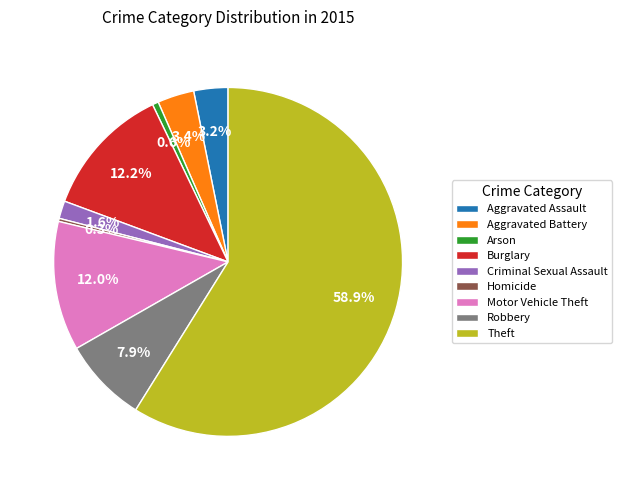

Is it true that Criminal Sexual Assault is 2% of the pie?

True